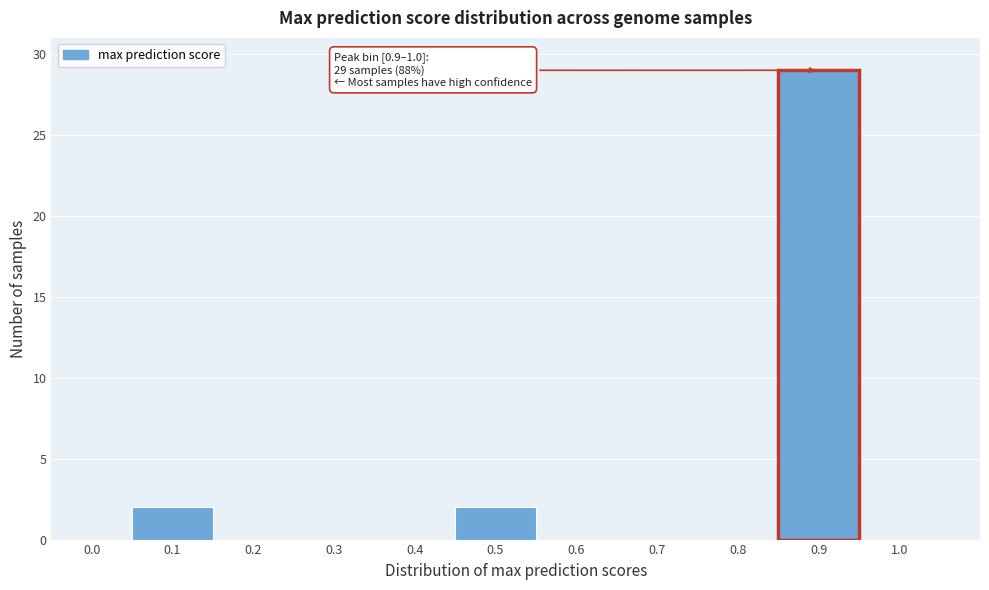

Reading left to right, list all the values displayed in this chart.

0.0=0	0.1=2	0.2=0	0.3=0	0.4=0	0.5=2	0.6=0	0.7=0	0.8=0	0.9=29	1.0=0